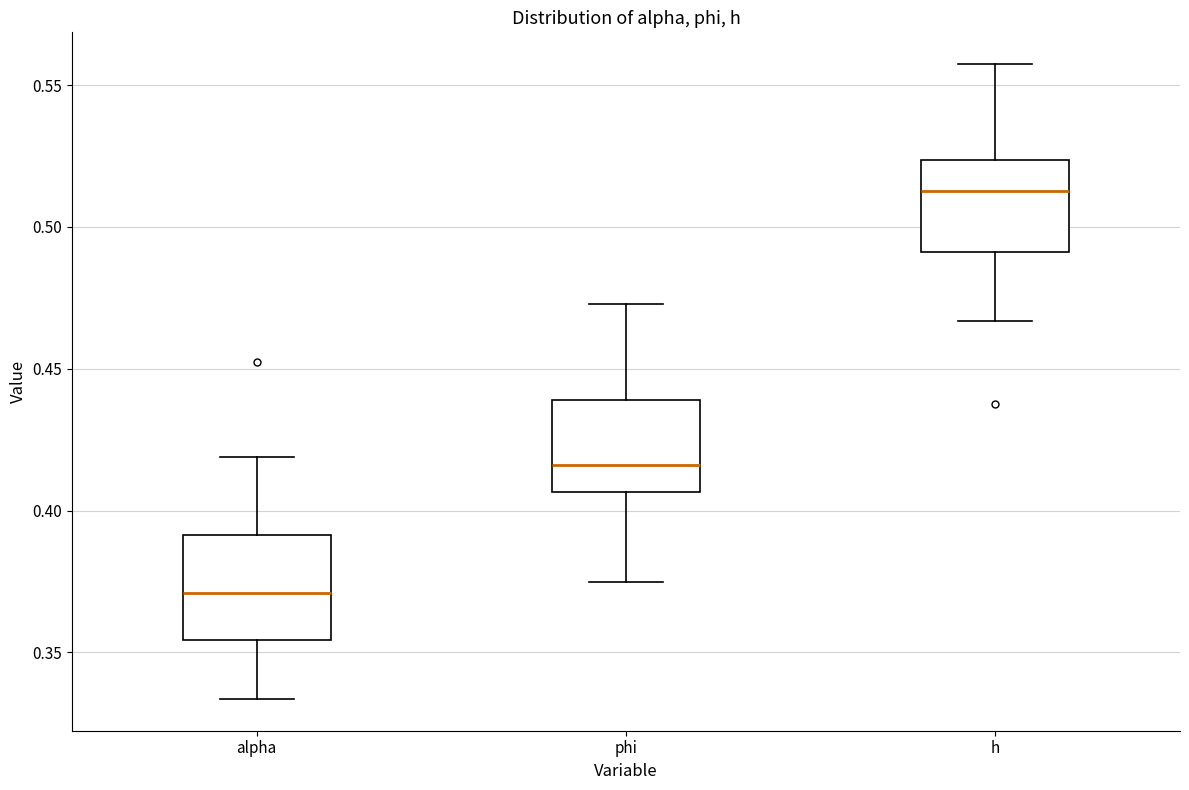

Reading left to right, read every box against the y-axis: the position of its median line, the range the box covers, and the ends of its whiskers. The values are not printed on the chart, so give them approximately, as read against the axis.

alpha: median 0.370, box 0.355 to 0.390, whiskers 0.335 to 0.420
phi: median 0.415, box 0.405 to 0.440, whiskers 0.375 to 0.475
h: median 0.515, box 0.490 to 0.525, whiskers 0.465 to 0.555